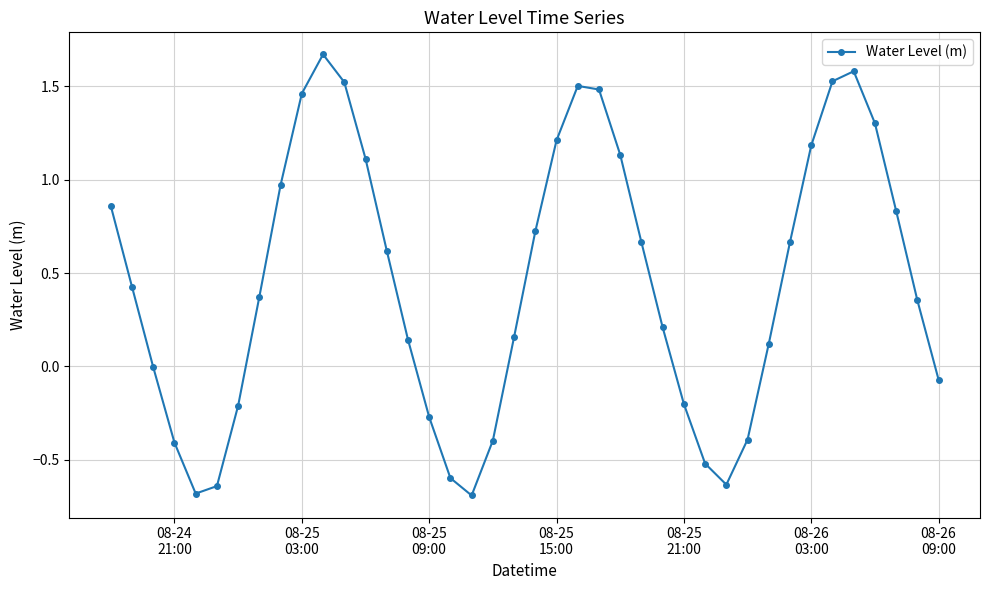

What is the difference between the maximum and second lowest values?

2.4